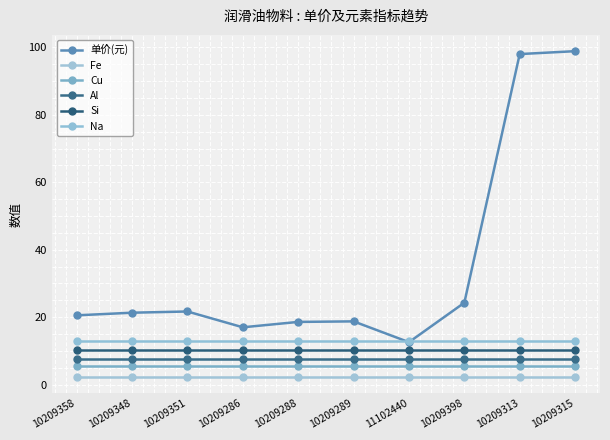

True or false: Na and Cu cross at least once.

False